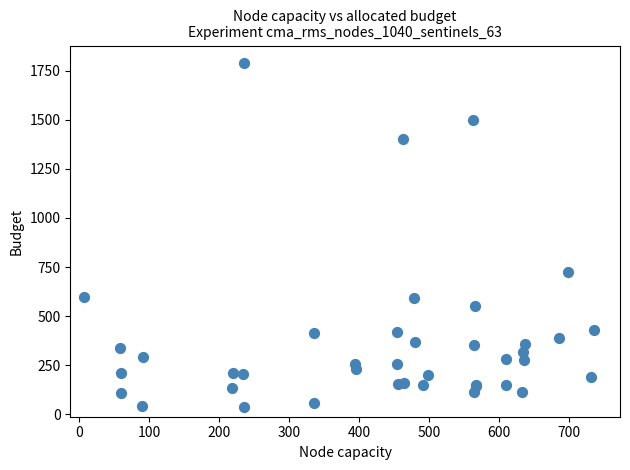

What Y value in the scatter plot is closest to 914?

726